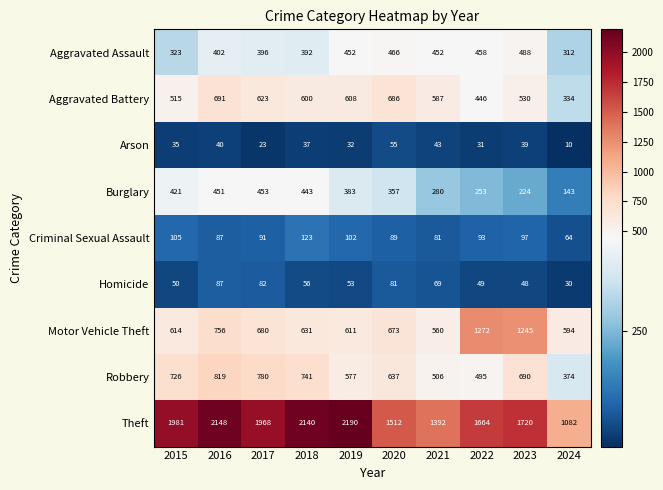

What is the spread (max minus min) of values at 2017?

1945